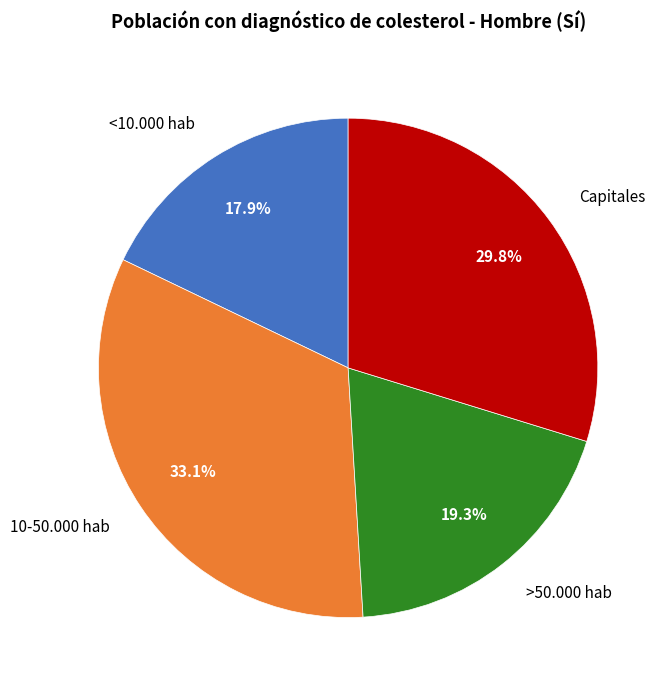

What portion of the pie excludes >50.000 hab?

80.7%